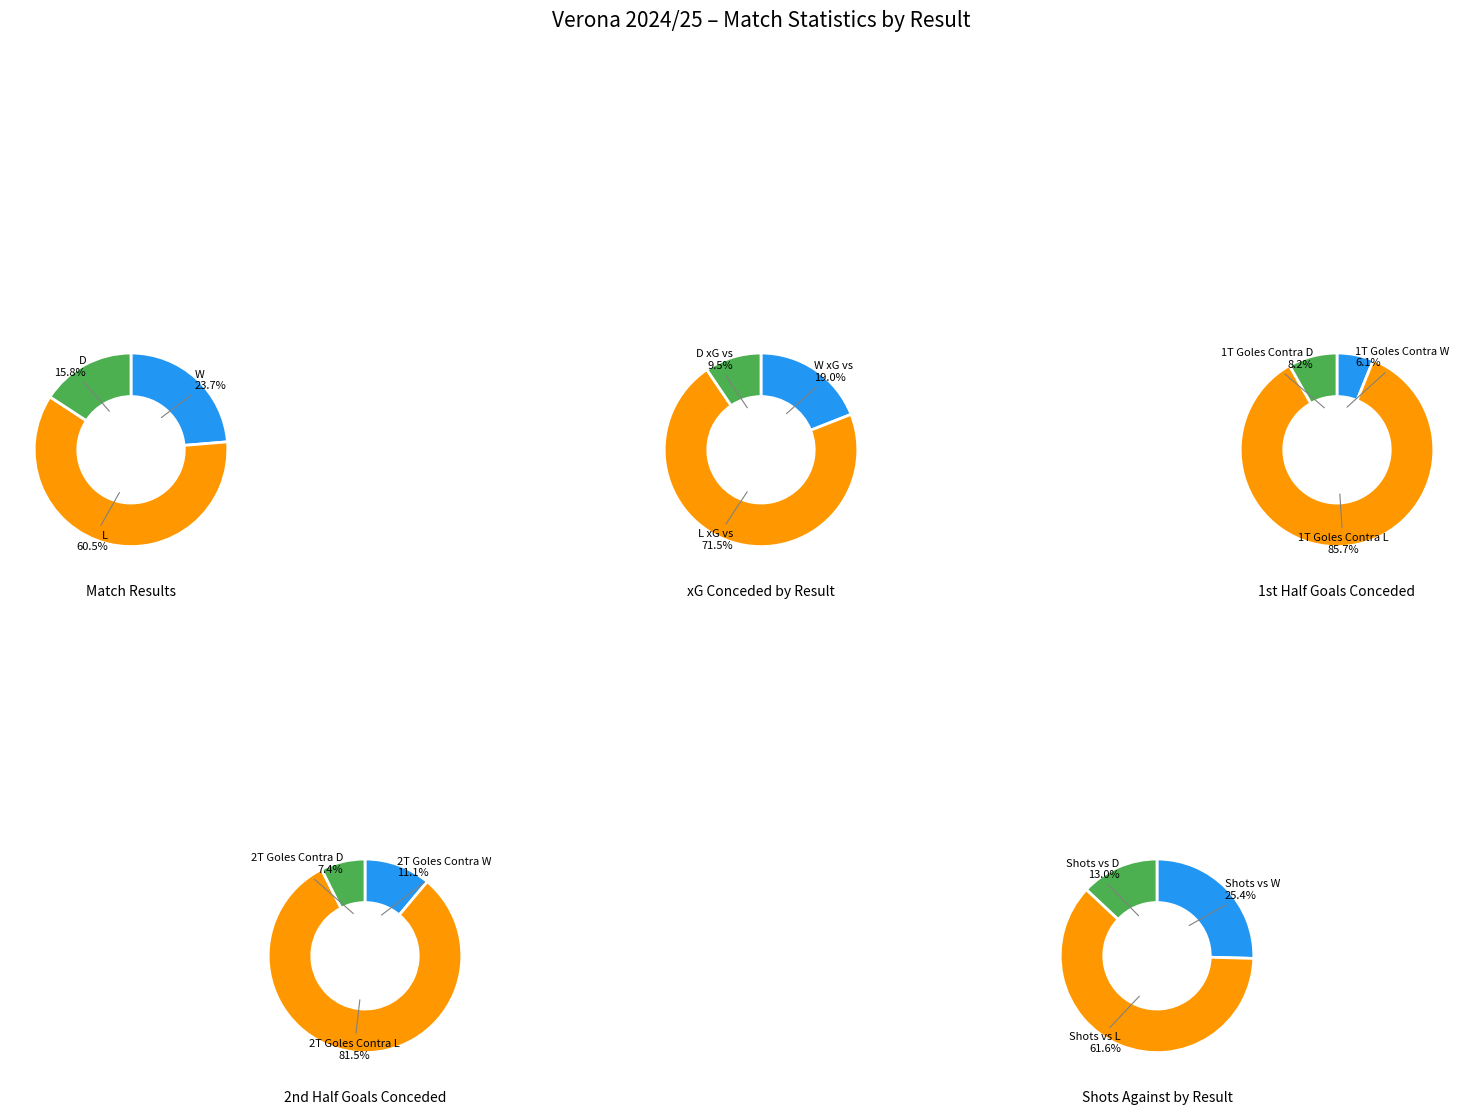

Combined, do D and L account for over 50%?

Yes